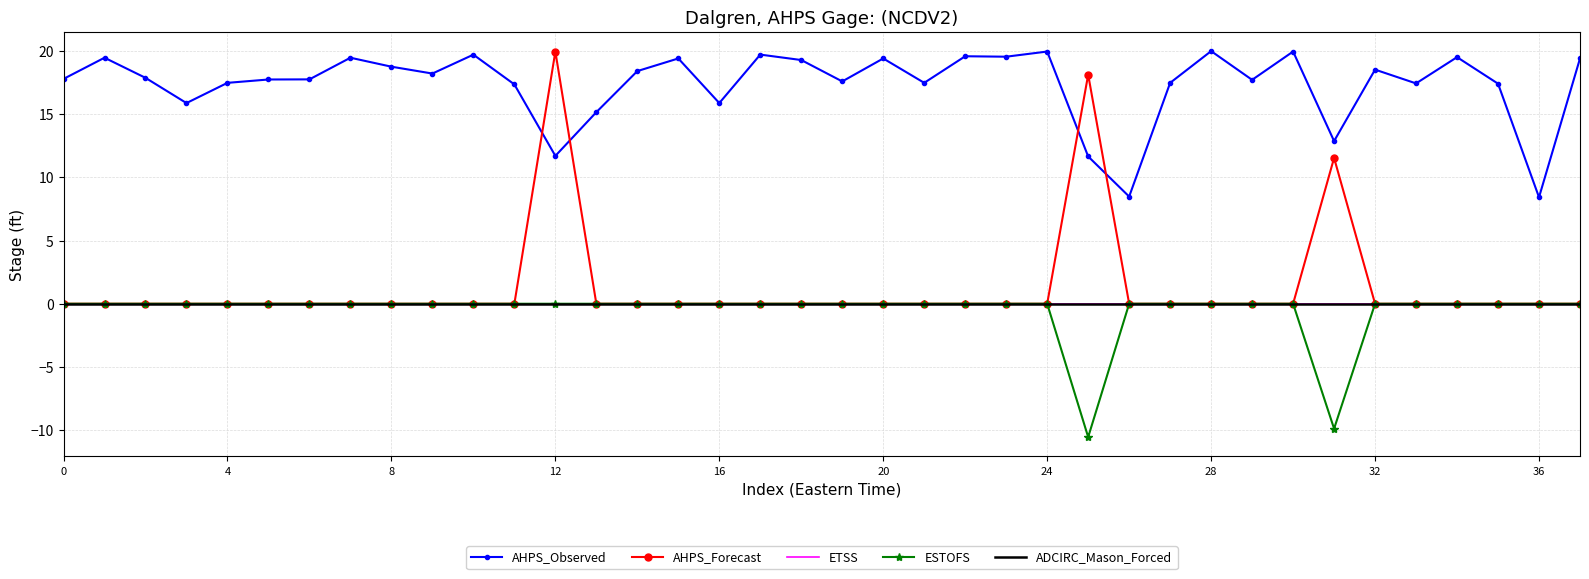

Which series has the widest spread of values?

AHPS_Forecast